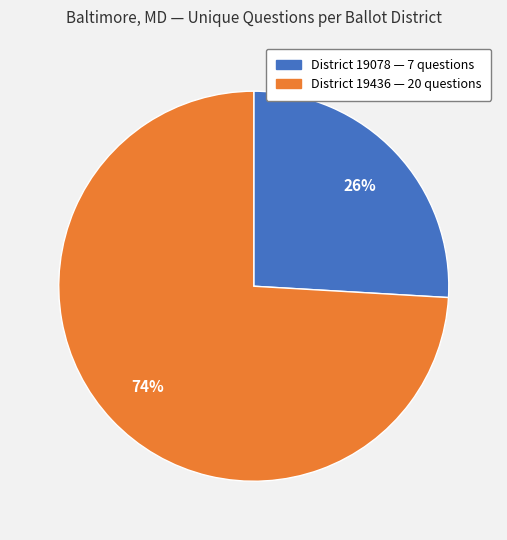

Is there any slice that represents more than half of the pie?

Yes